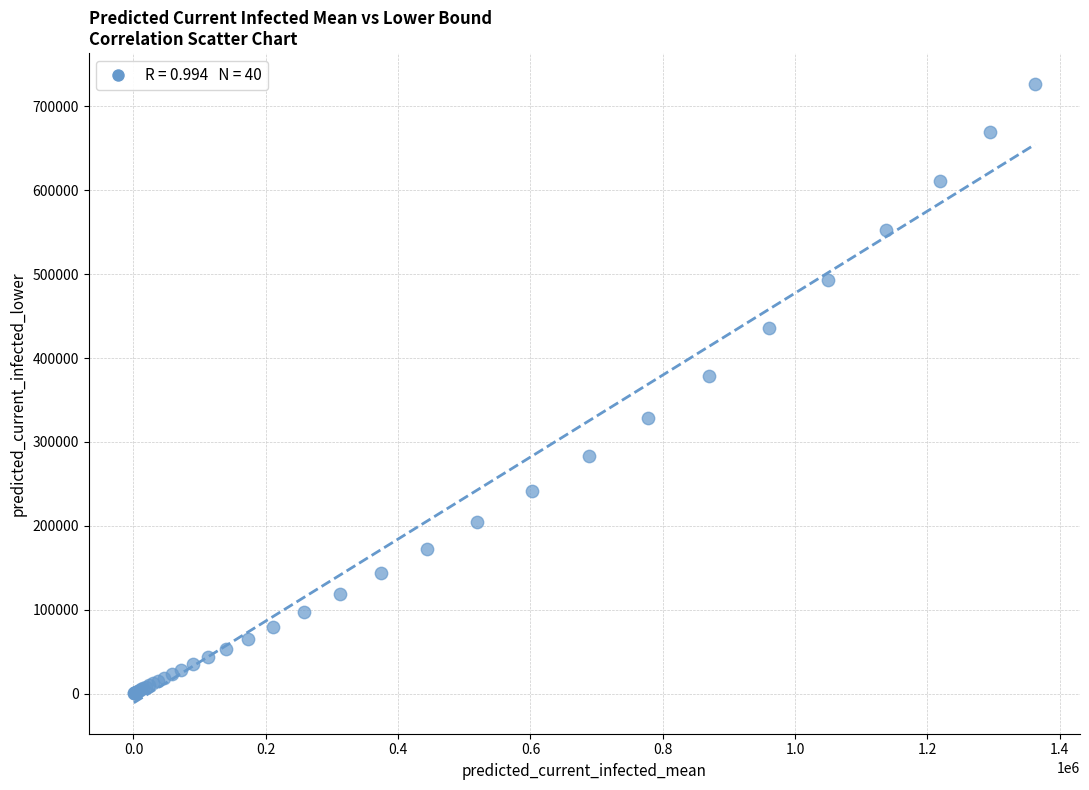

What Y value in the scatter plot is closest to 363381?

379148